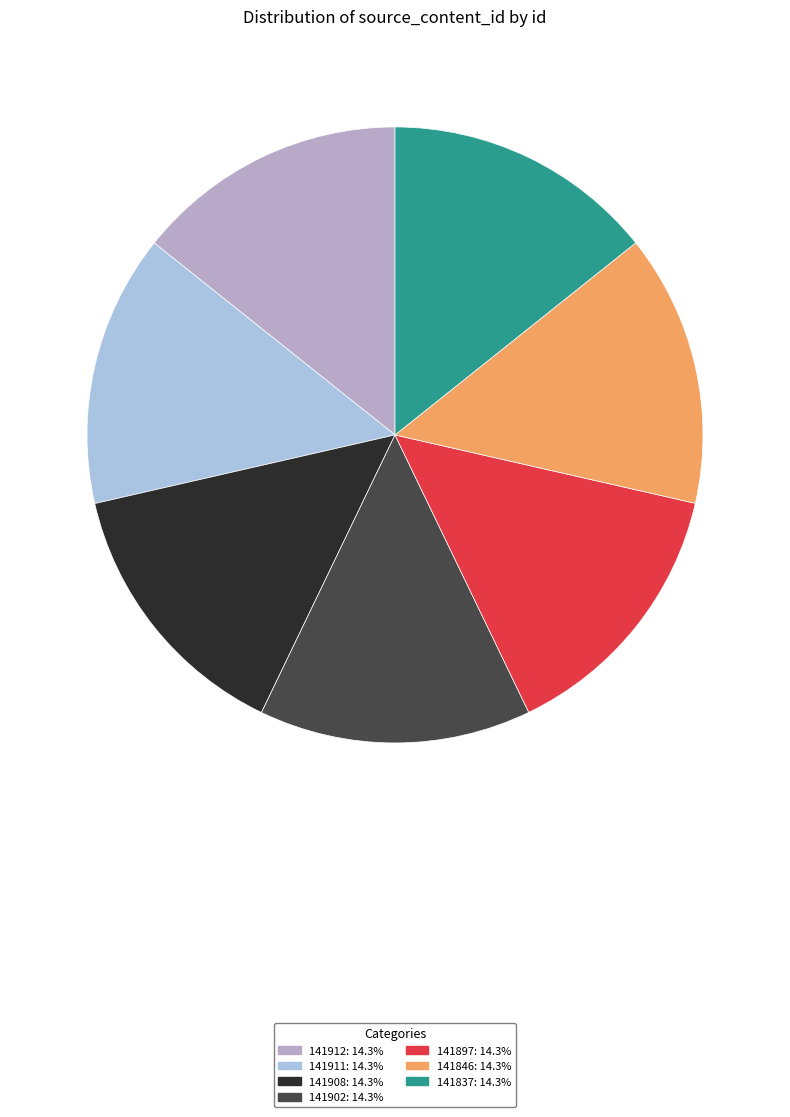

The 141908 slice represents 14% of the pie. True or false?

True